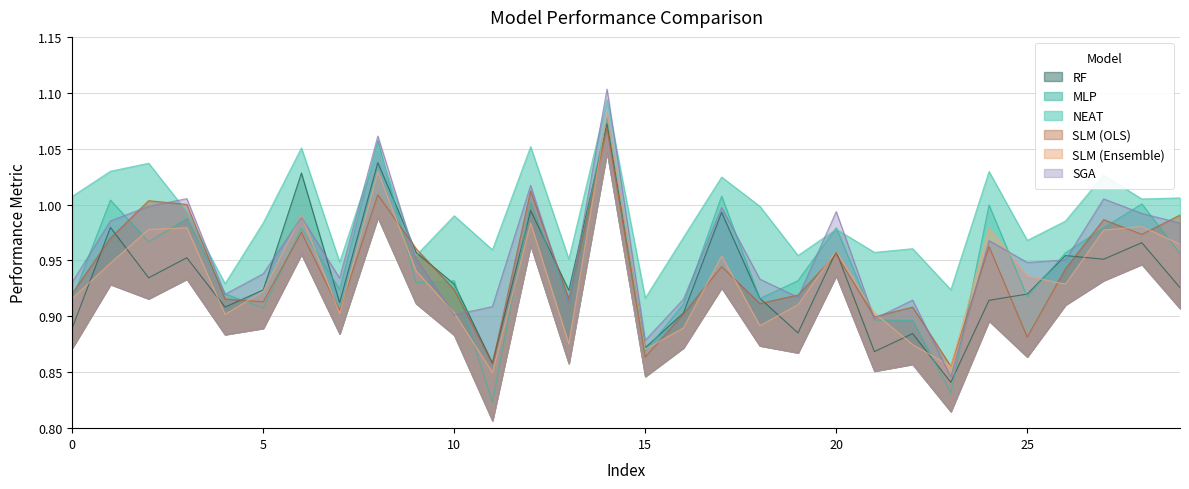

At which category is the sum across all series the highest?

14